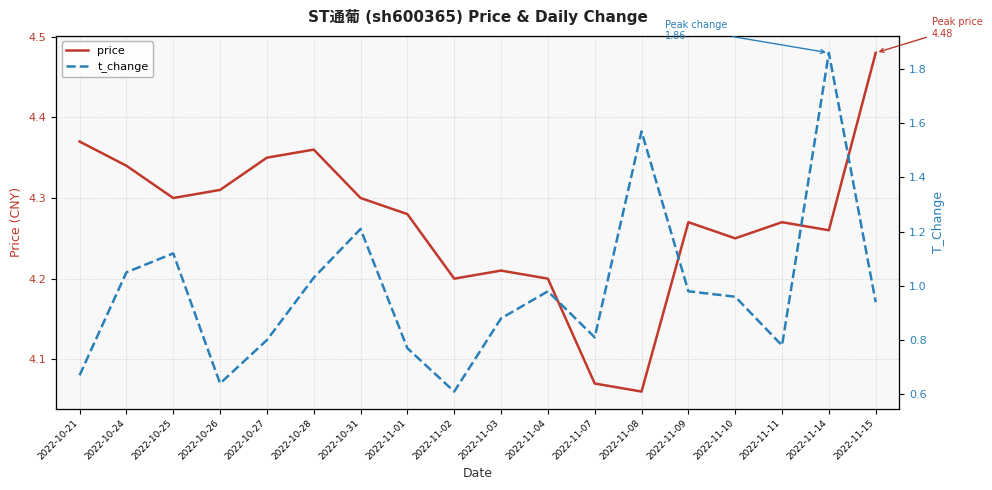

Rank the categories by t_change value from highest to lowest.

2022-11-14, 2022-11-08, 2022-10-31, 2022-10-25, 2022-10-24, 2022-10-28, 2022-11-04, 2022-11-09, 2022-11-10, 2022-11-15, 2022-11-03, 2022-11-07, 2022-10-27, 2022-11-11, 2022-11-01, 2022-10-21, 2022-10-26, 2022-11-02